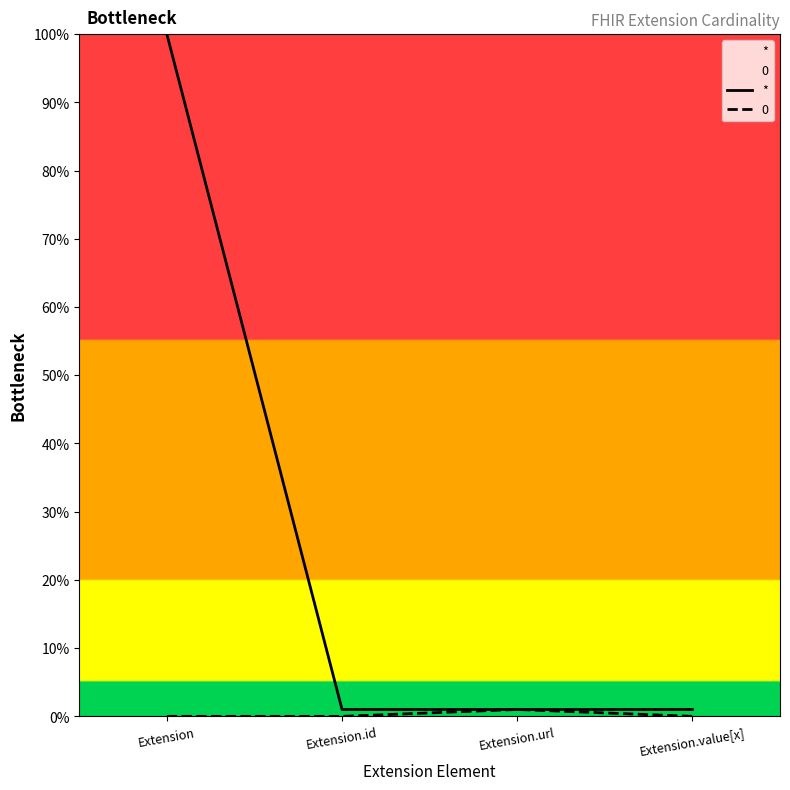

Reading left to right, extract all data points from this chart.

Extension=100.0	Extension.id=1.0	Extension.url=1.0	Extension.value[x]=1.0